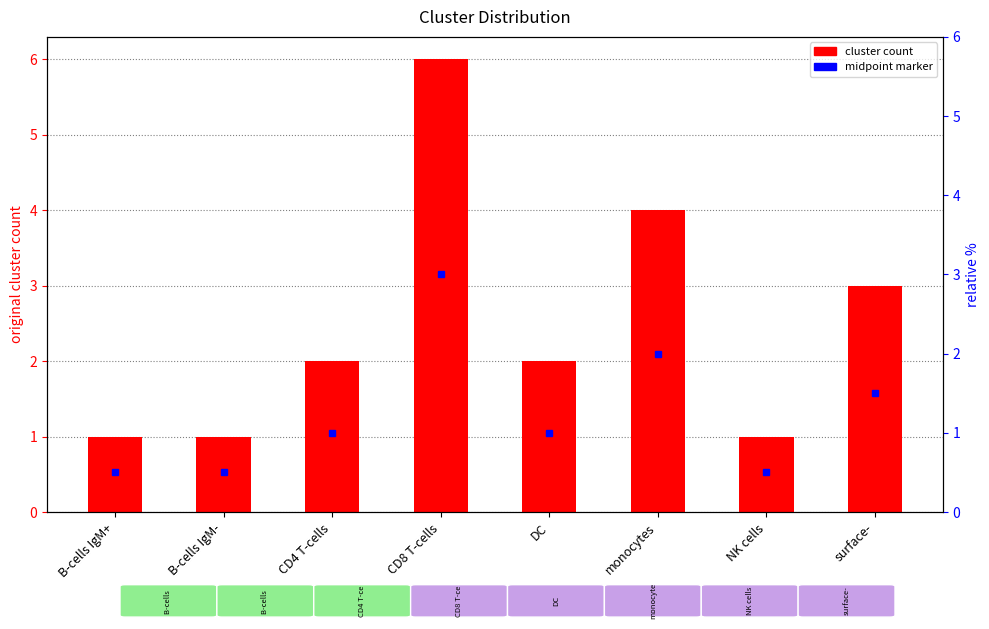

How many categories are shown in the chart?

8